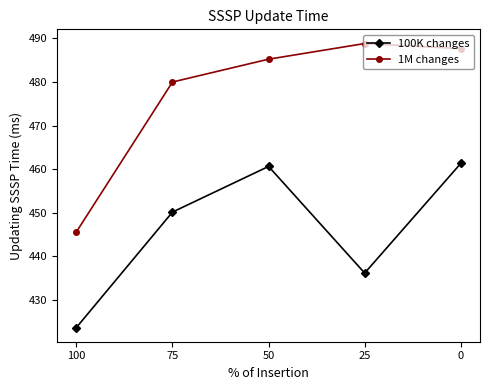

Is it true that 100K changes equals 663.5 at 50?

False